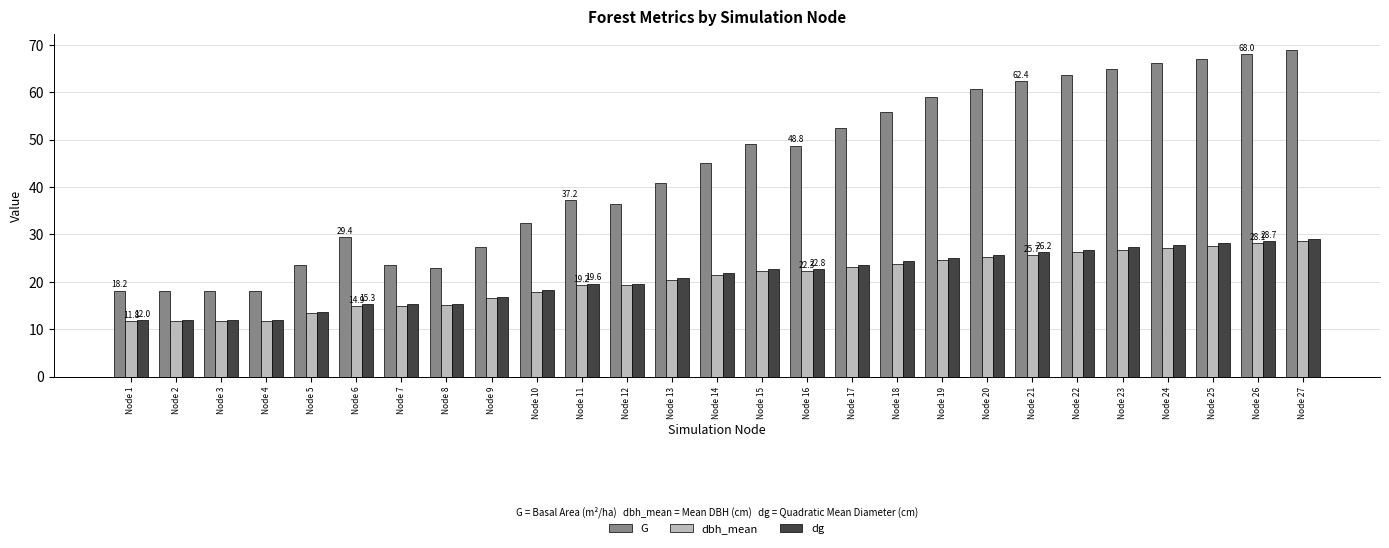

What is the sum of the dg values at Node 1 and Node 13?

32.8